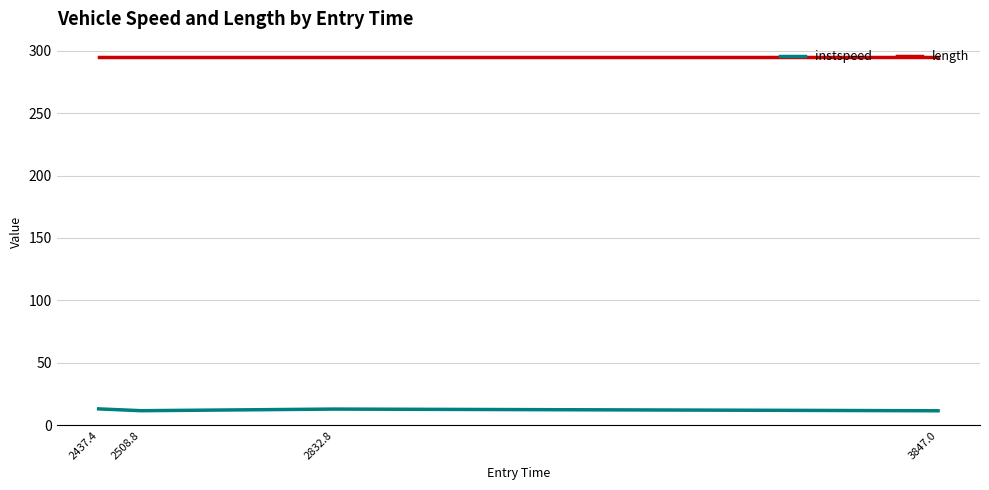

What is the sum of all instspeed values?

49.7